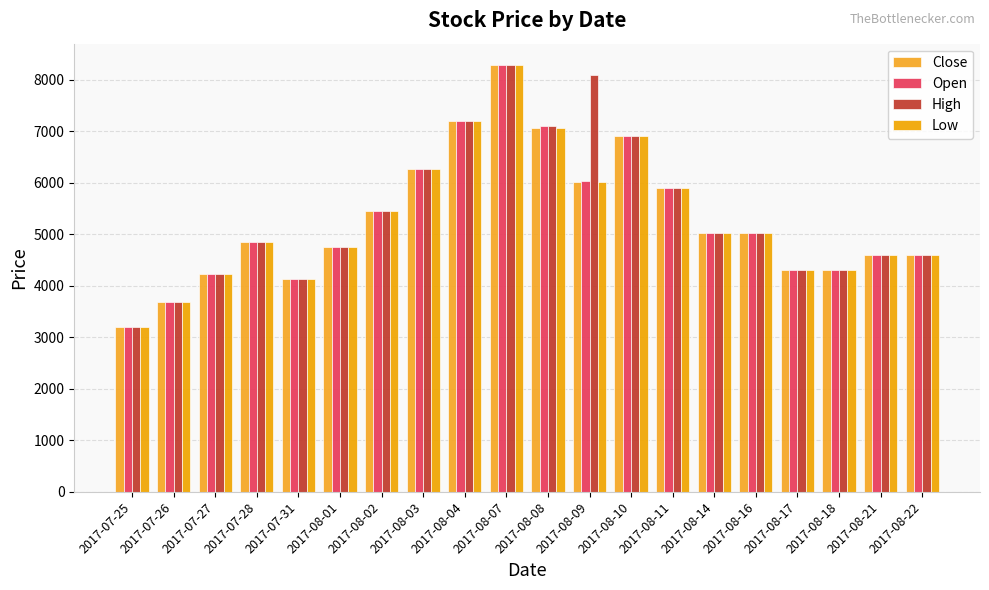

Reading left to right, list all the values displayed in this chart.

Close: 2017-07-25=3200	2017-07-26=3680	2017-07-27=4230	2017-07-28=4860	2017-07-31=4135	2017-08-01=4755	2017-08-02=5460	2017-08-03=6270	2017-08-04=7210	2017-08-07=8290	2017-08-08=7060	2017-08-09=6020	2017-08-10=6920	2017-08-11=5900	2017-08-14=5030	2017-08-16=5030	2017-08-17=4300	2017-08-18=4300	2017-08-21=4605	2017-08-22=4605
Open: 2017-07-25=3200	2017-07-26=3680	2017-07-27=4230	2017-07-28=4860	2017-07-31=4135	2017-08-01=4755	2017-08-02=5460	2017-08-03=6270	2017-08-04=7210	2017-08-07=8290	2017-08-08=7100	2017-08-09=6030	2017-08-10=6920	2017-08-11=5900	2017-08-14=5030	2017-08-16=5030	2017-08-17=4300	2017-08-18=4300	2017-08-21=4605	2017-08-22=4605
High: 2017-07-25=3200	2017-07-26=3680	2017-07-27=4230	2017-07-28=4860	2017-07-31=4135	2017-08-01=4755	2017-08-02=5460	2017-08-03=6270	2017-08-04=7210	2017-08-07=8290	2017-08-08=7100	2017-08-09=8100	2017-08-10=6920	2017-08-11=5900	2017-08-14=5030	2017-08-16=5030	2017-08-17=4300	2017-08-18=4300	2017-08-21=4605	2017-08-22=4605
Low: 2017-07-25=3200	2017-07-26=3680	2017-07-27=4230	2017-07-28=4860	2017-07-31=4135	2017-08-01=4755	2017-08-02=5460	2017-08-03=6270	2017-08-04=7210	2017-08-07=8290	2017-08-08=7060	2017-08-09=6020	2017-08-10=6920	2017-08-11=5900	2017-08-14=5030	2017-08-16=5030	2017-08-17=4300	2017-08-18=4300	2017-08-21=4605	2017-08-22=4605